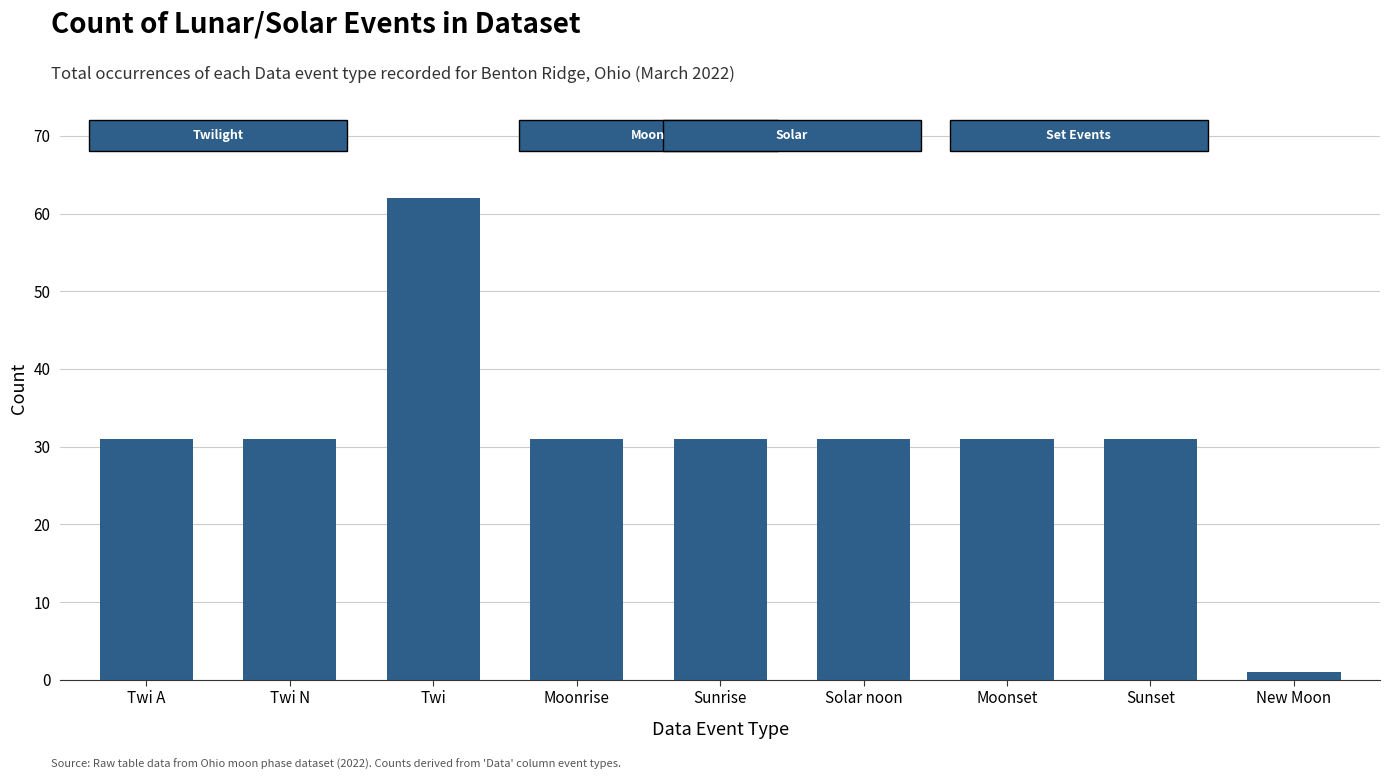

Reading left to right, extract all data points from this chart.

Twi A=31	Twi N=31	Twi=62	Moonrise=31	Sunrise=31	Solar noon=31	Moonset=31	Sunset=31	New Moon=1